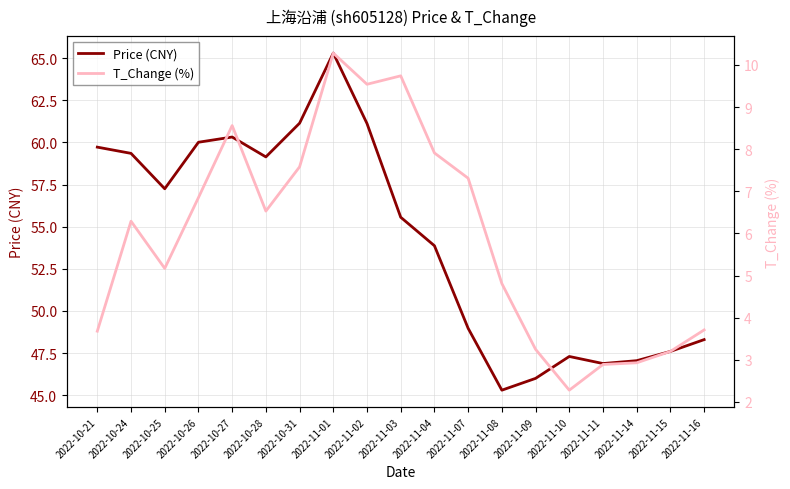

What is the label of the 16th point from the left?

2022-11-11